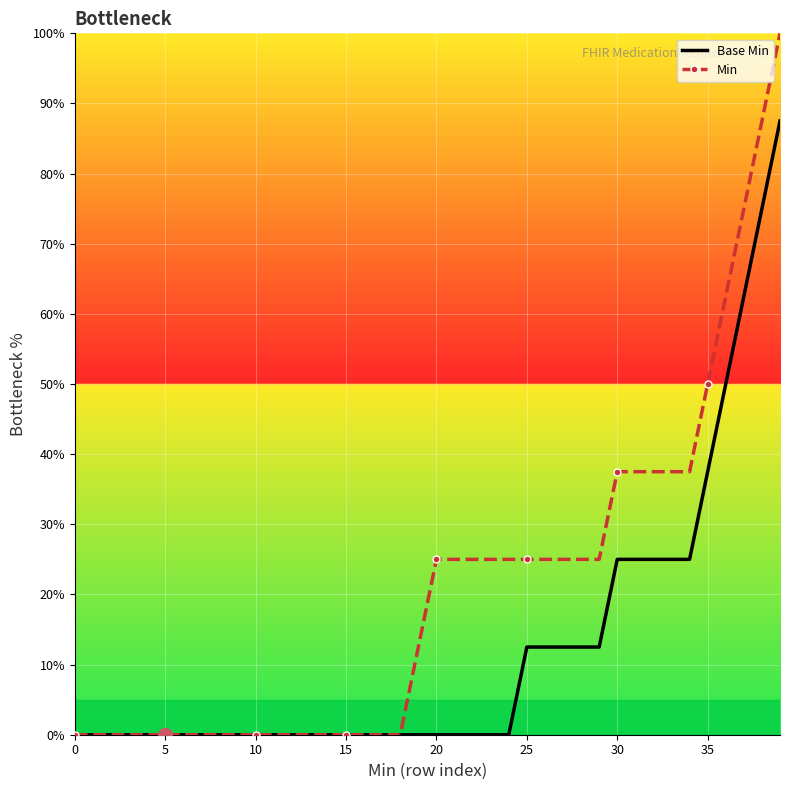

List the series in order of their peak value, highest first.

Min, Base Min